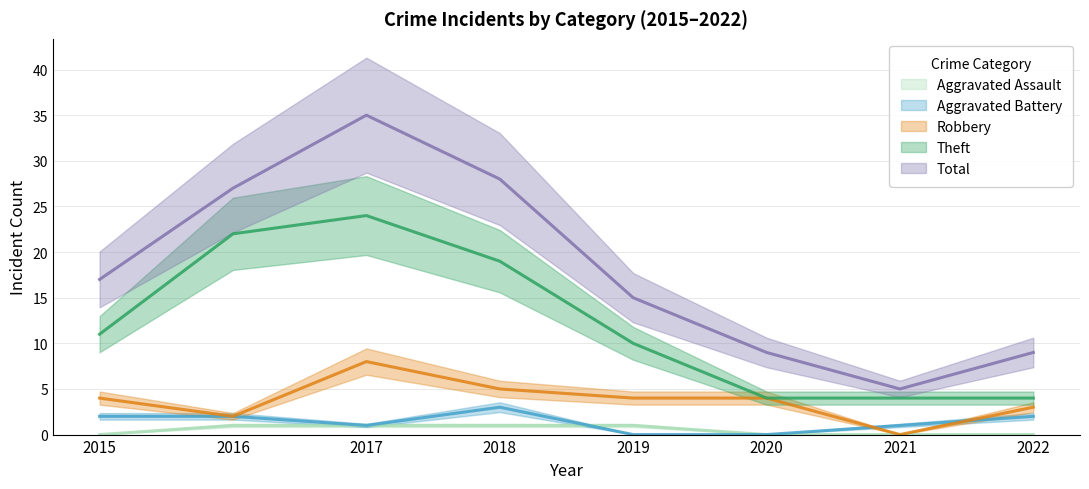

True or false: Theft and Aggravated Assault cross at least once.

False